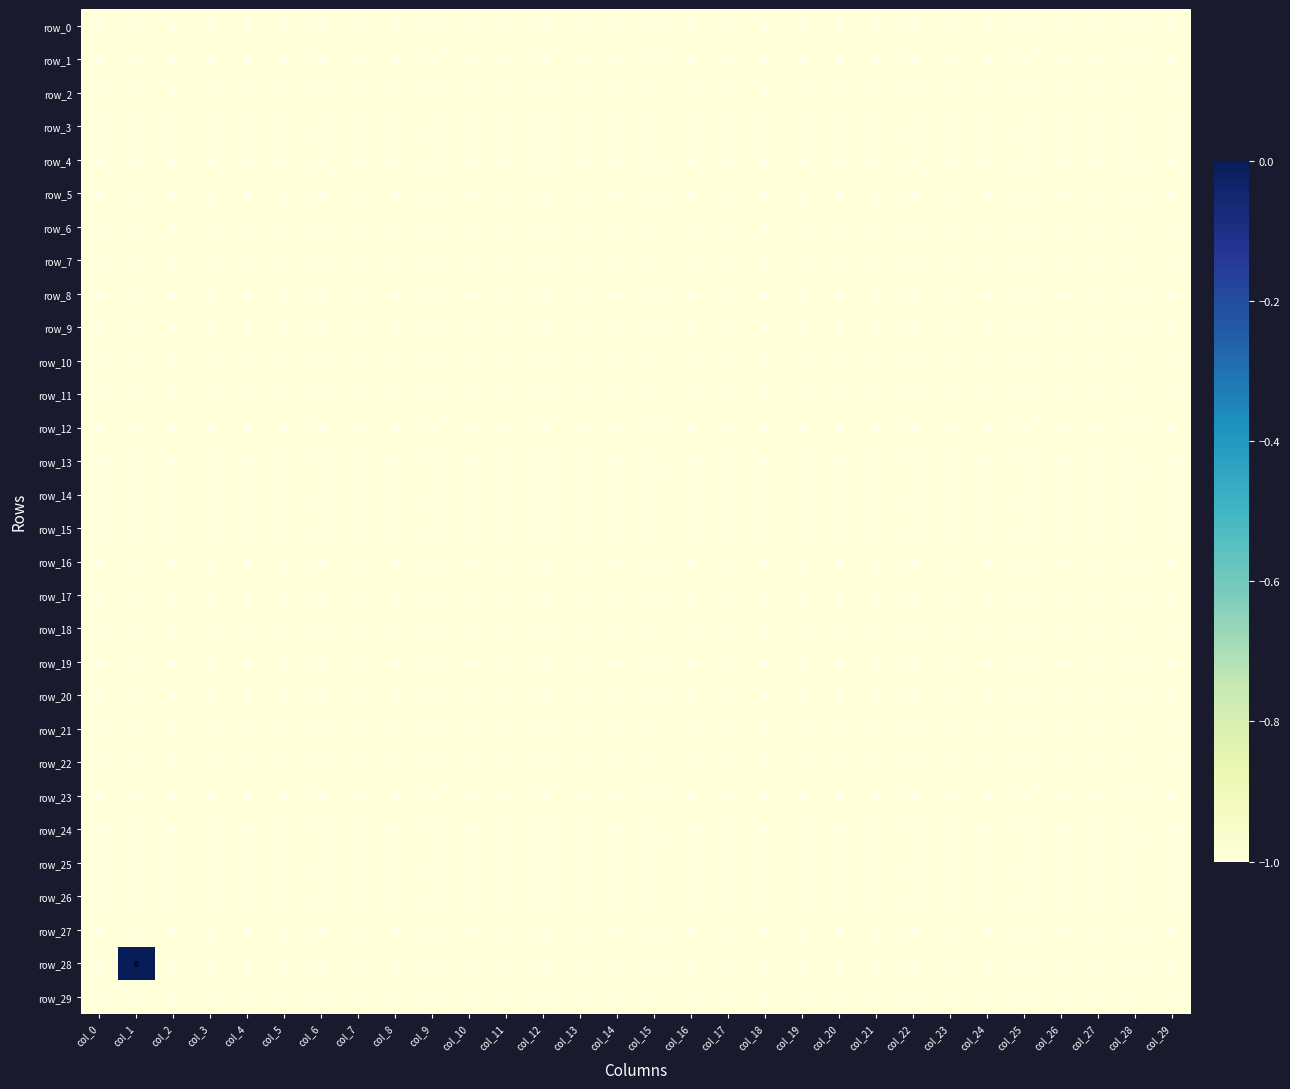

At which category is the sum across all series the highest?

col_1